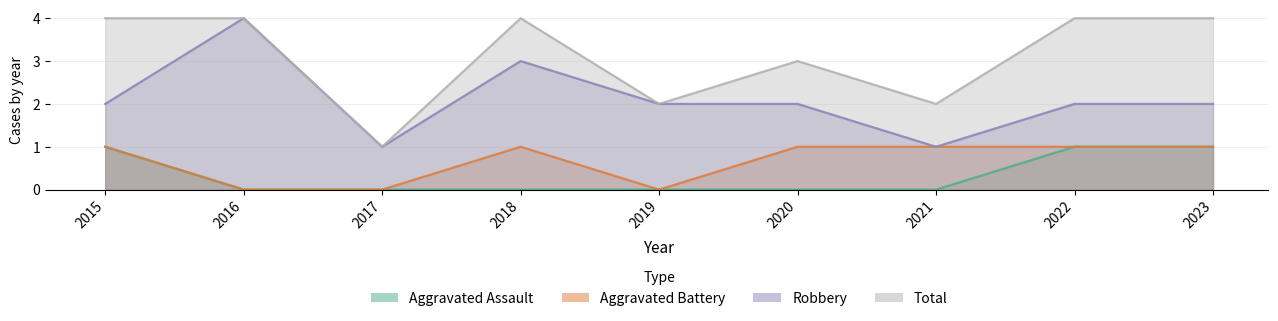

What is the average value of the Total series?

3